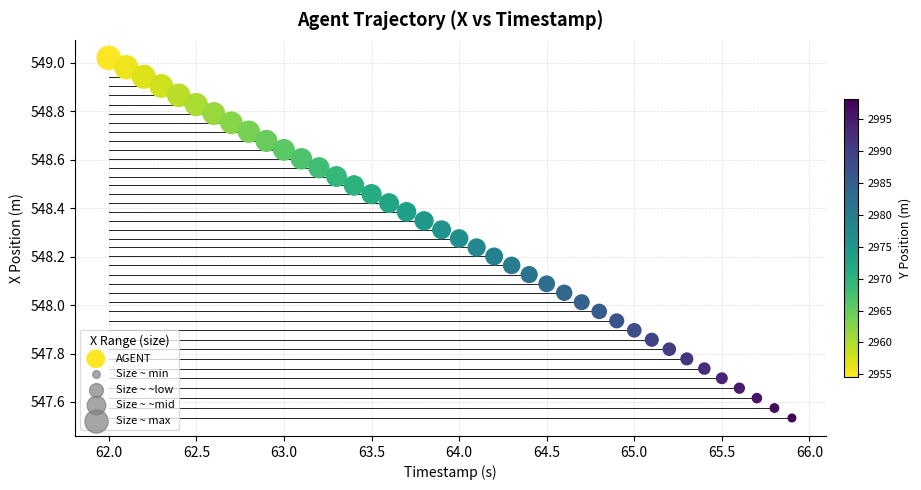

What is the range of X values (max minus min)?

3.9